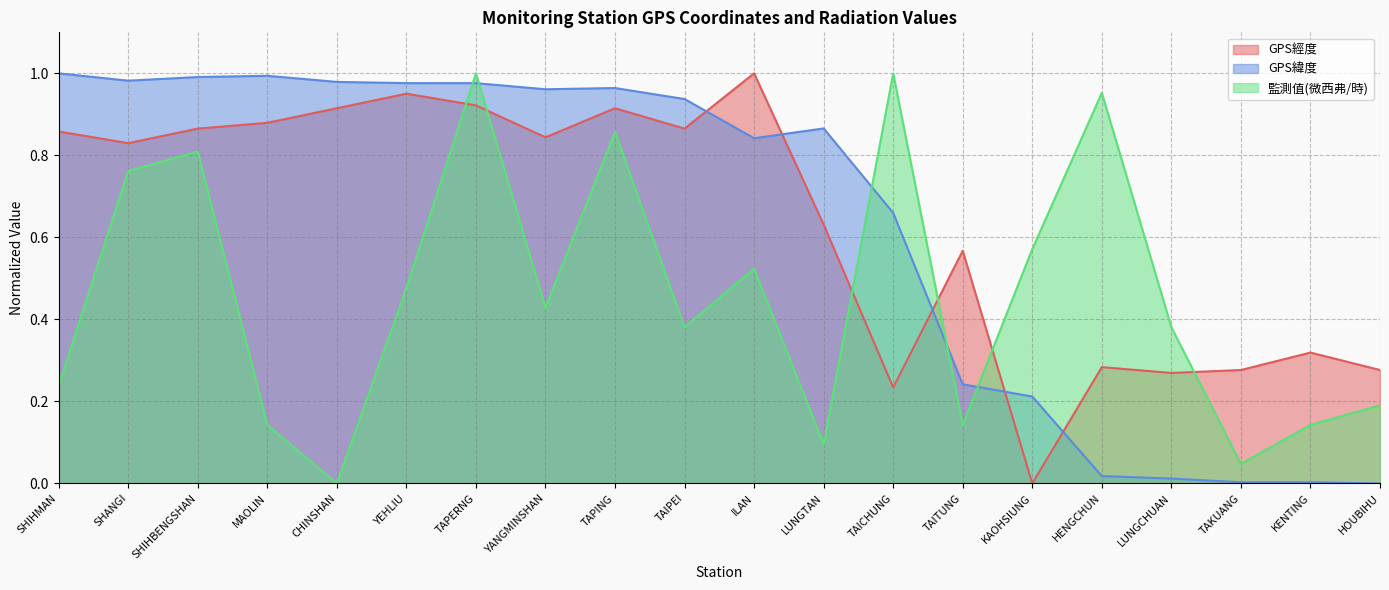

At how many categories does at least one series exceed 0?

20